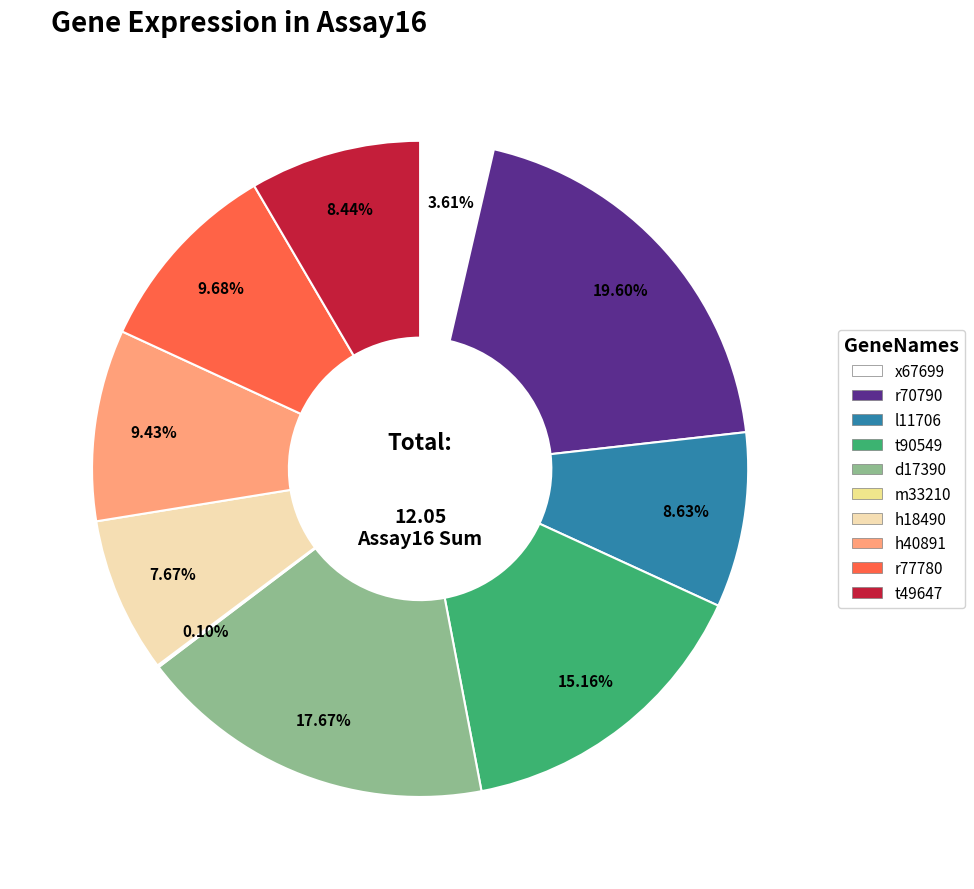

Combined, do h40891 and x67699 account for over 50%?

No